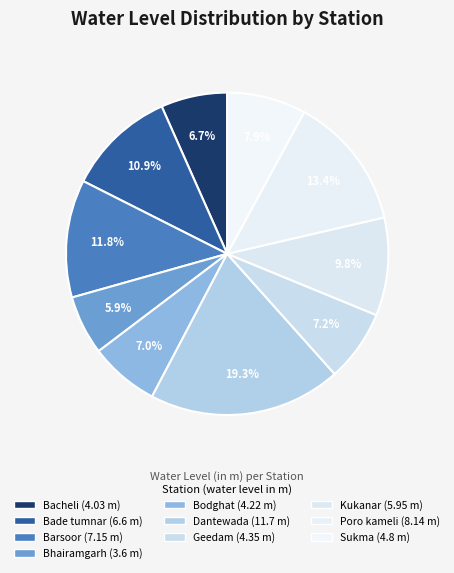

Is Bade tumnar the majority of the pie?

No